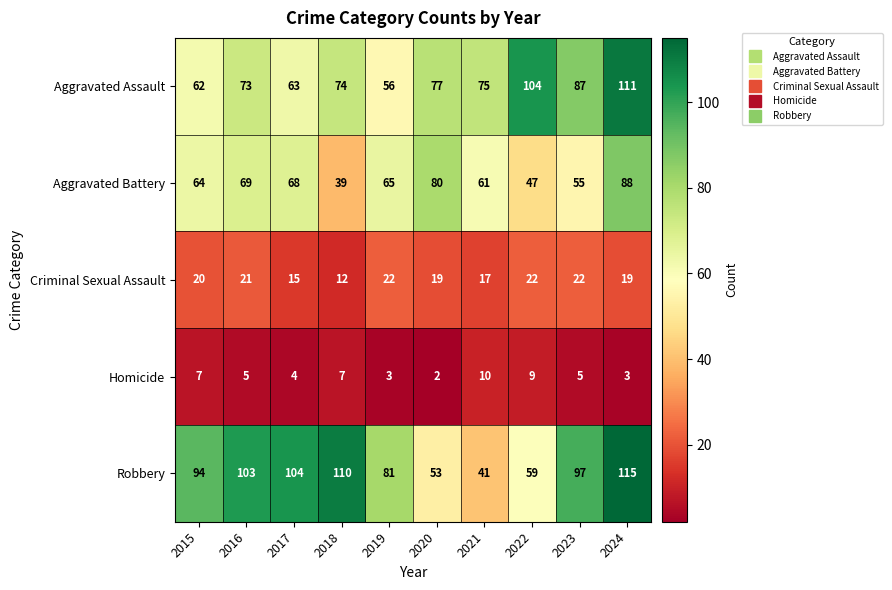

At which label does Robbery reach its peak?

2024